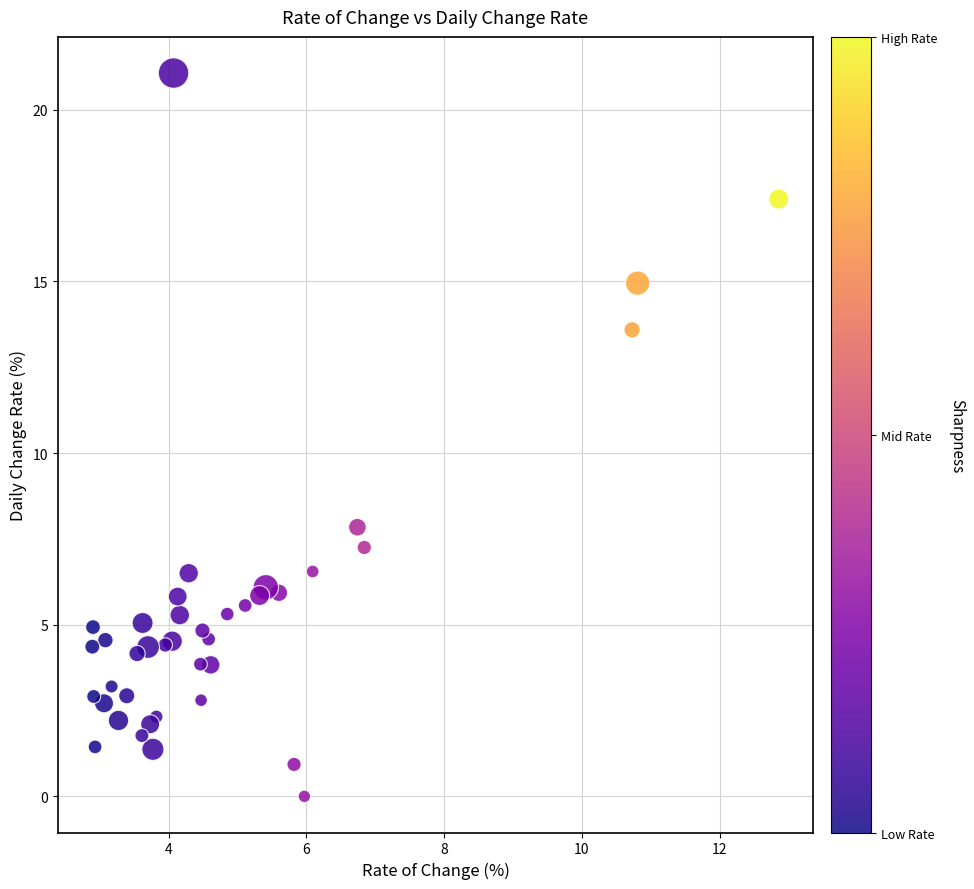

What Y value in the scatter plot is closest to 10?

7.8